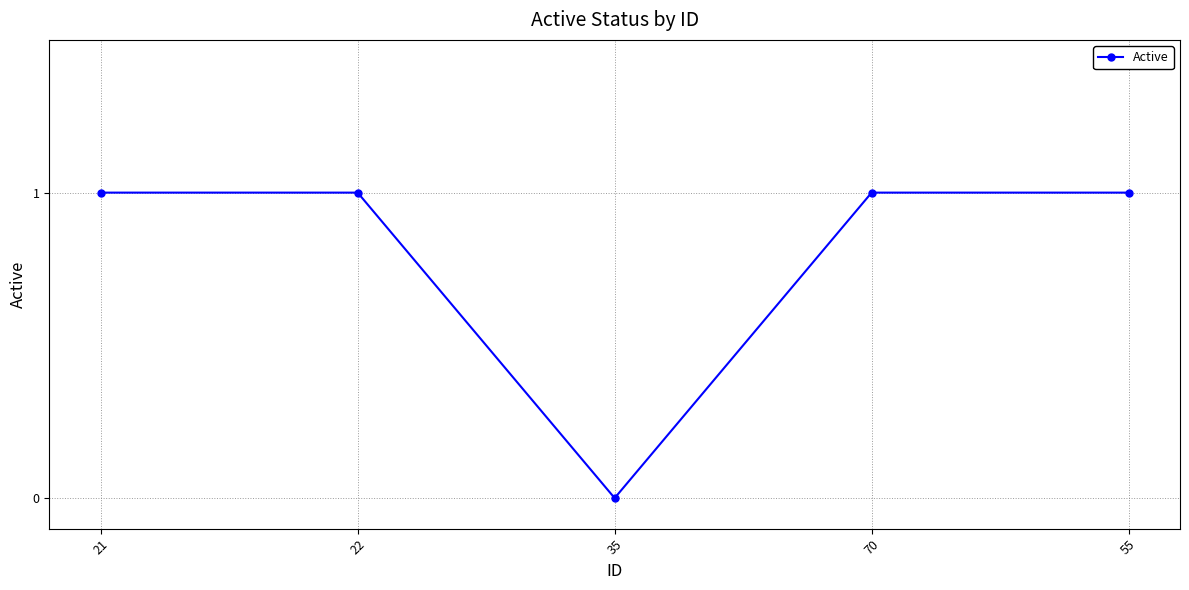

At which category does the data reach its first local valley?

35